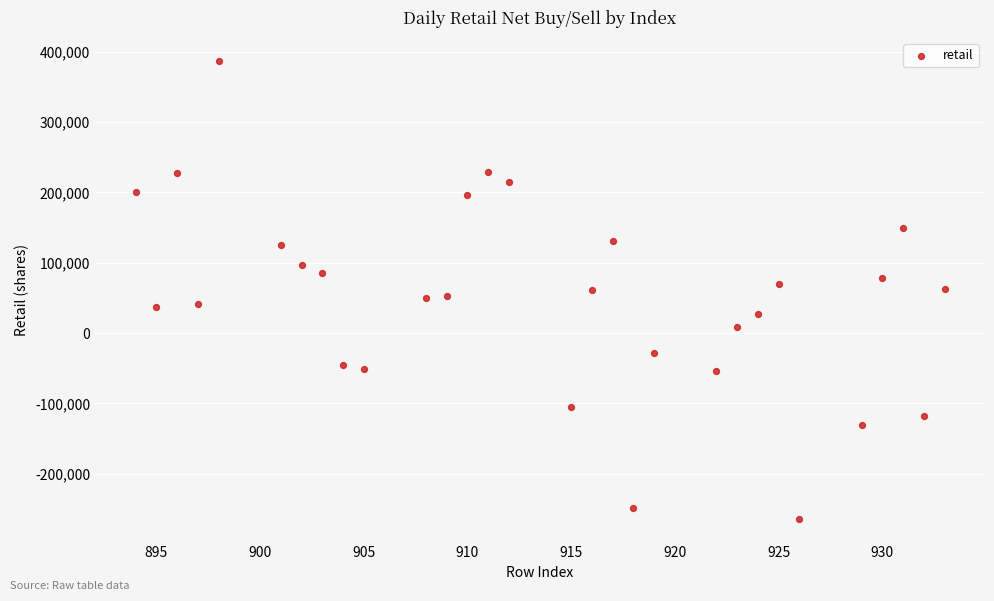

What is the range of X values (max minus min)?

39